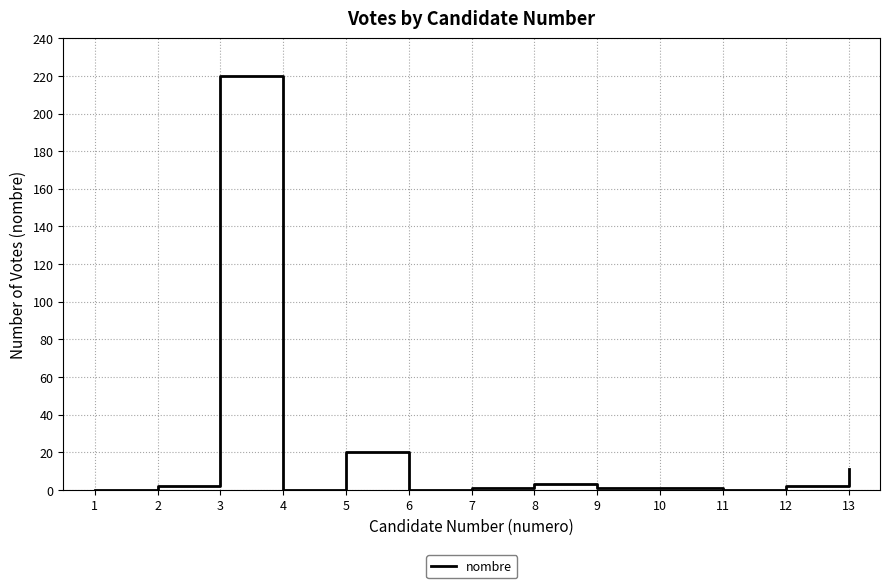

What is the sum of the values at 2 and 5?

22